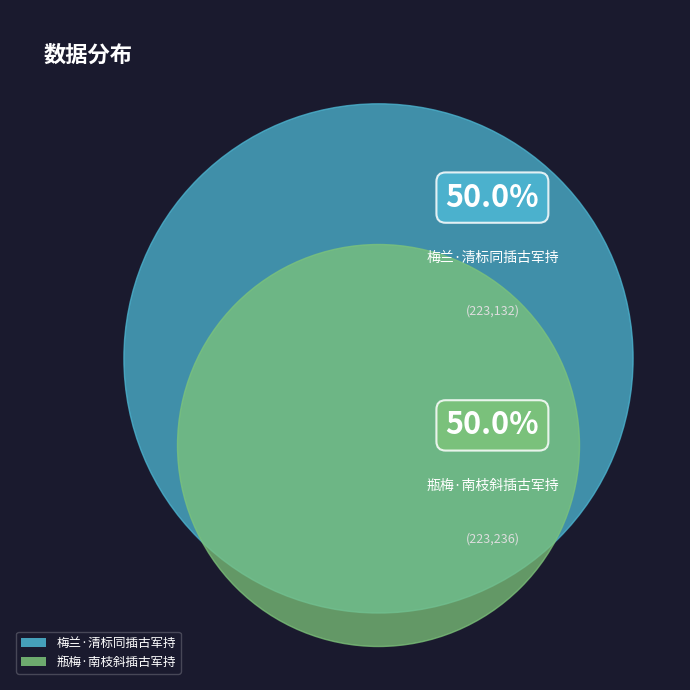

What is the smallest slice in the pie chart?

梅兰·清标同插古军持